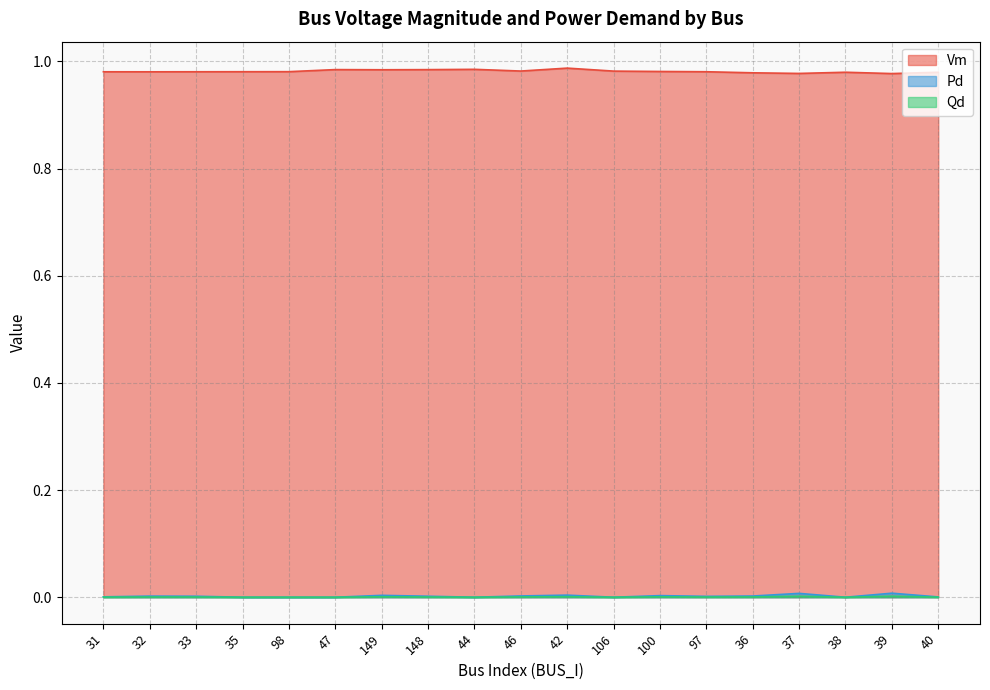

At how many categories does at least one series exceed 0?

19